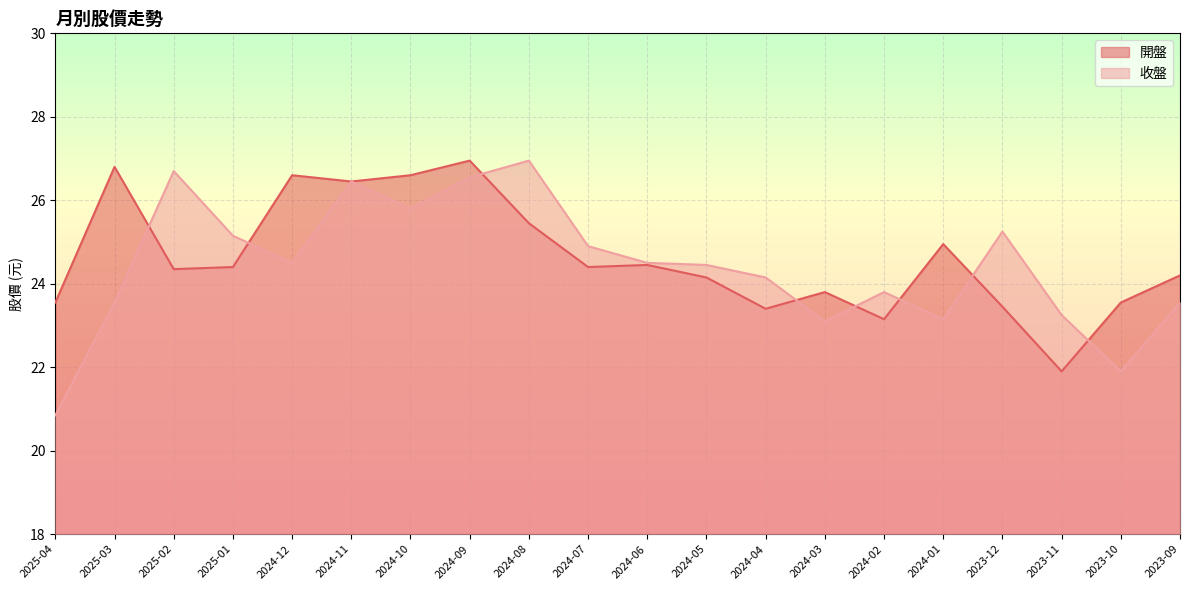

What is the difference between the maximum and minimum values in the 收盤 series?

6.1